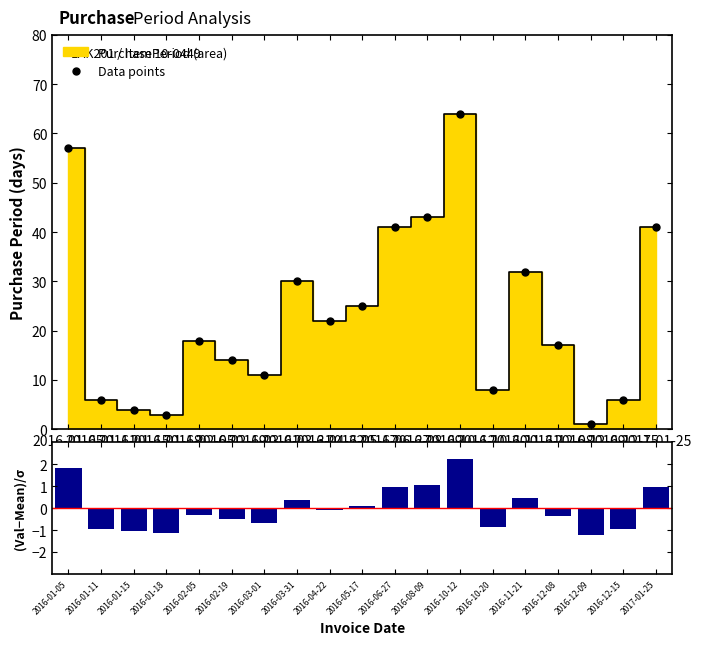

Reading left to right, list all the values displayed in this chart.

Data points: 2016-01-05=57.0	2016-01-11=6.0	2016-01-15=4.0	2016-01-18=3.0	2016-02-05=18.0	2016-02-19=14.0	2016-03-01=11.0	2016-03-31=30.0	2016-04-22=22.0	2016-05-17=25.0	2016-06-27=41.0	2016-08-09=43.0	2016-10-12=64.0	2016-10-20=8.0	2016-11-21=32.0	2016-12-08=17.0	2016-12-09=1.0	2016-12-15=6.0	2017-01-25=41.0
(Data-Mean)/σ: 2016-01-05=1.8	2016-01-11=-0.9	2016-01-15=-1.1	2016-01-18=-1.1	2016-02-05=-0.3	2016-02-19=-0.5	2016-03-01=-0.7	2016-03-31=0.4	2016-04-22=-0.1	2016-05-17=0.1	2016-06-27=1.0	2016-08-09=1.1	2016-10-12=2.2	2016-10-20=-0.8	2016-11-21=0.5	2016-12-08=-0.3	2016-12-09=-1.2	2016-12-15=-0.9	2017-01-25=1.0